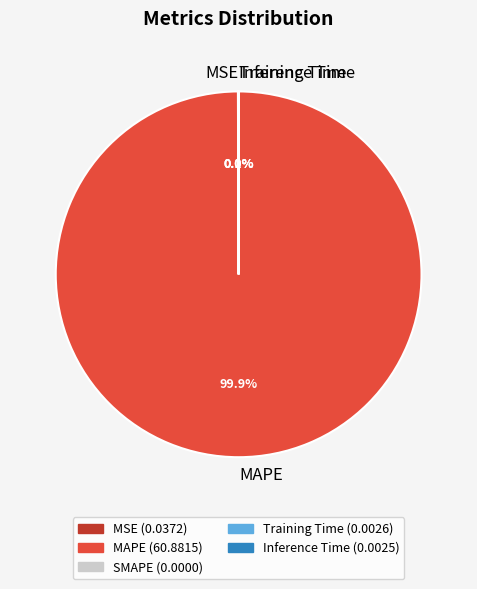

What is the largest slice in the pie chart?

MAPE